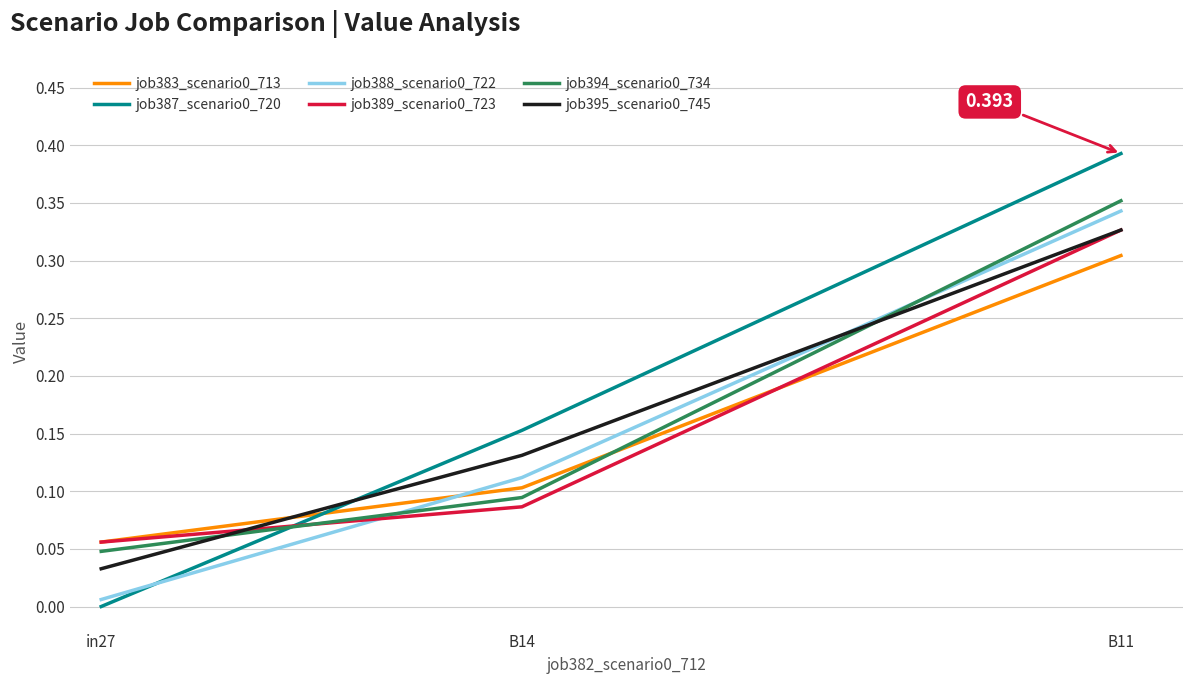

True or false: job394_scenario0_734 has a value of 0.1 at B14.

True